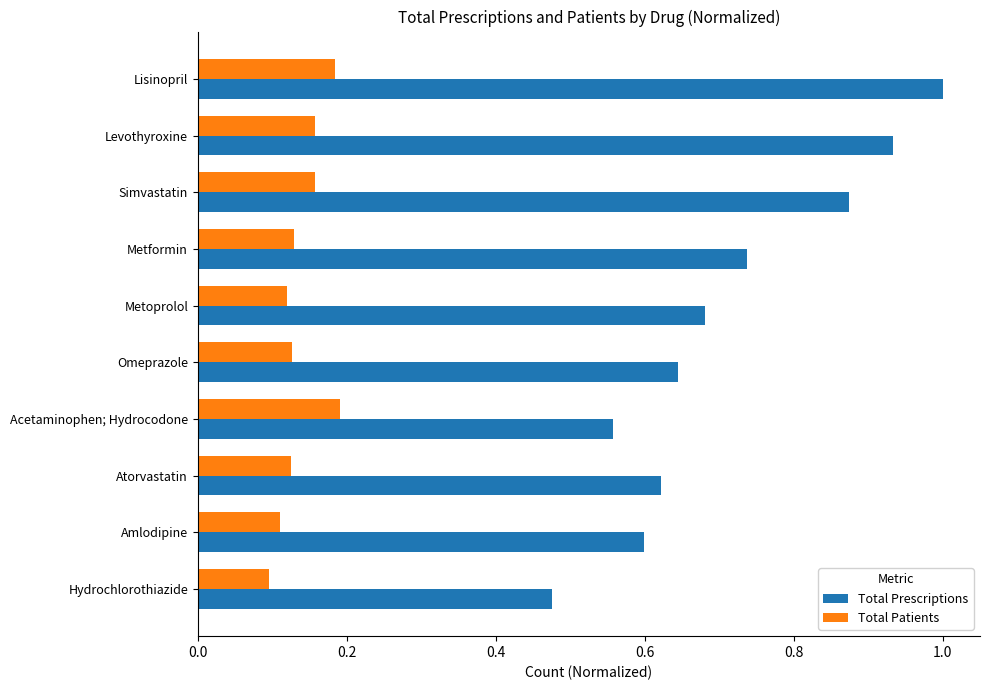

The value of Total Patients at Hydrochlorothiazide is 0.1. True or false?

True